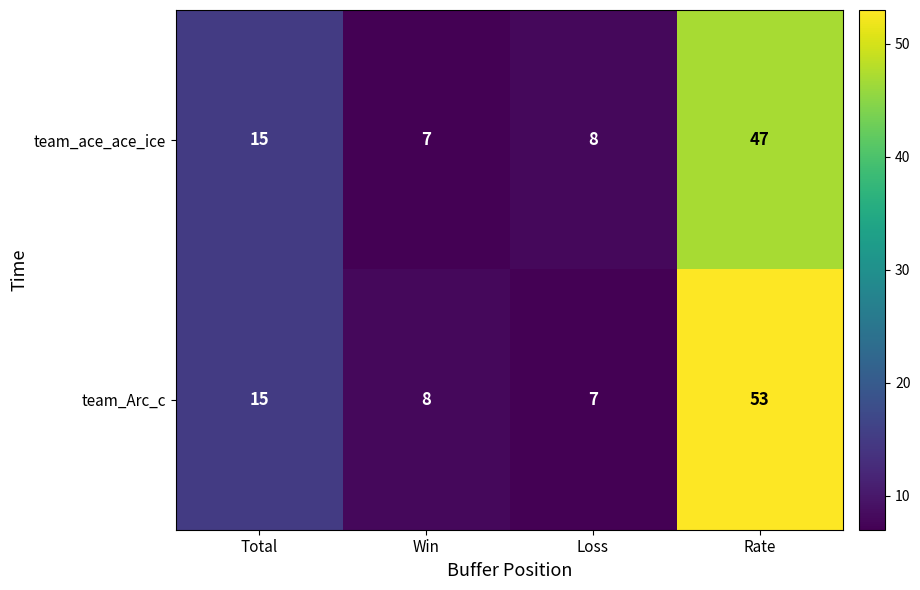

At Rate, list the series in order from smallest to largest.

team_ace_ace_ice, team_Arc_c